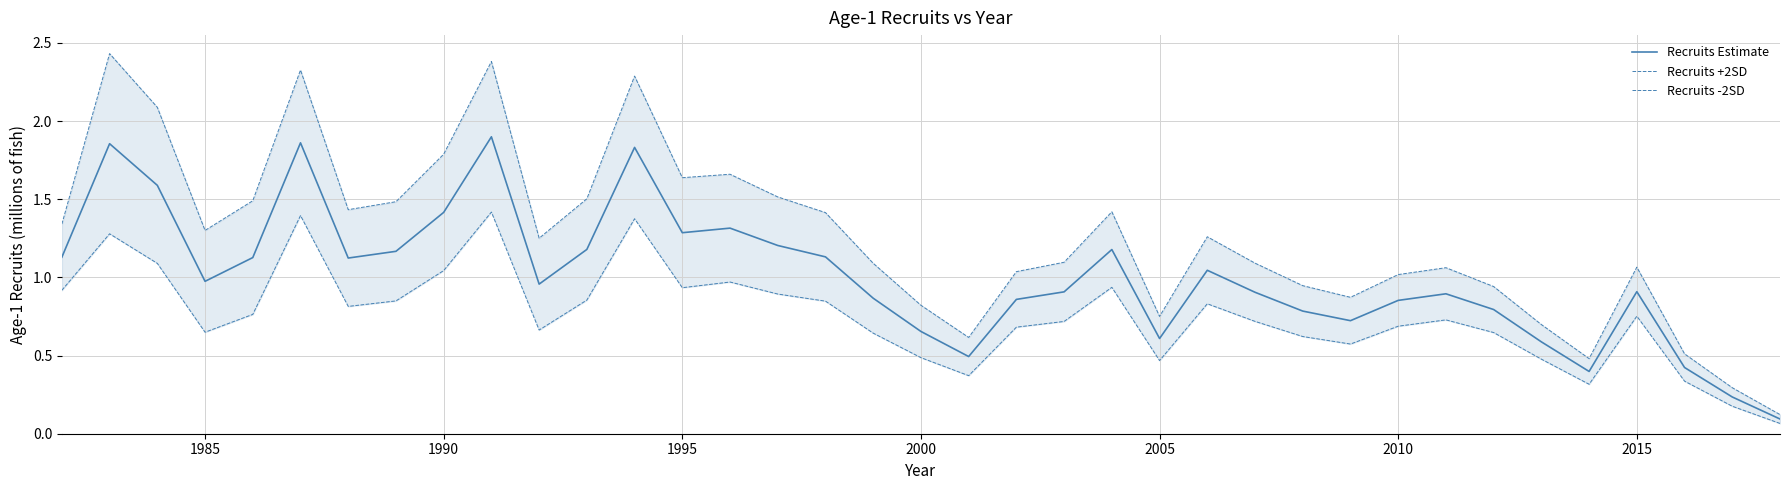

How many data points does each series have?

37